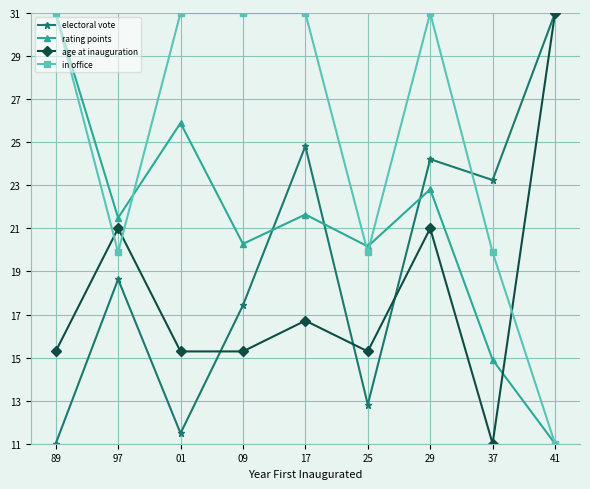

In age at inauguration, how many points are higher than both neighbors (excluding endpoints)?

3